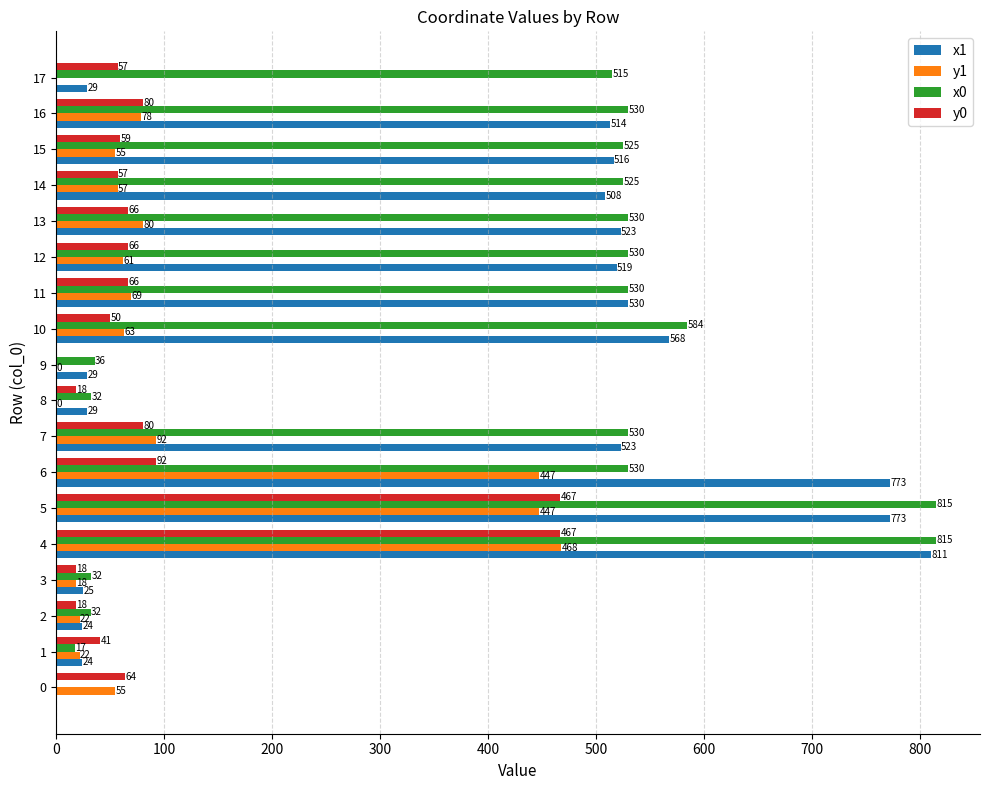

At which category is the sum across all series the highest?

4